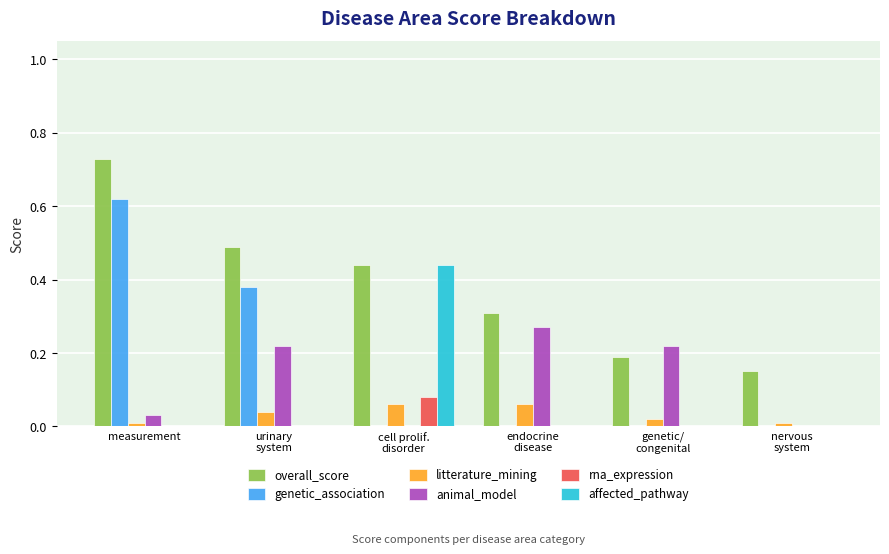

Which series has the largest total across all categories?

overall_score